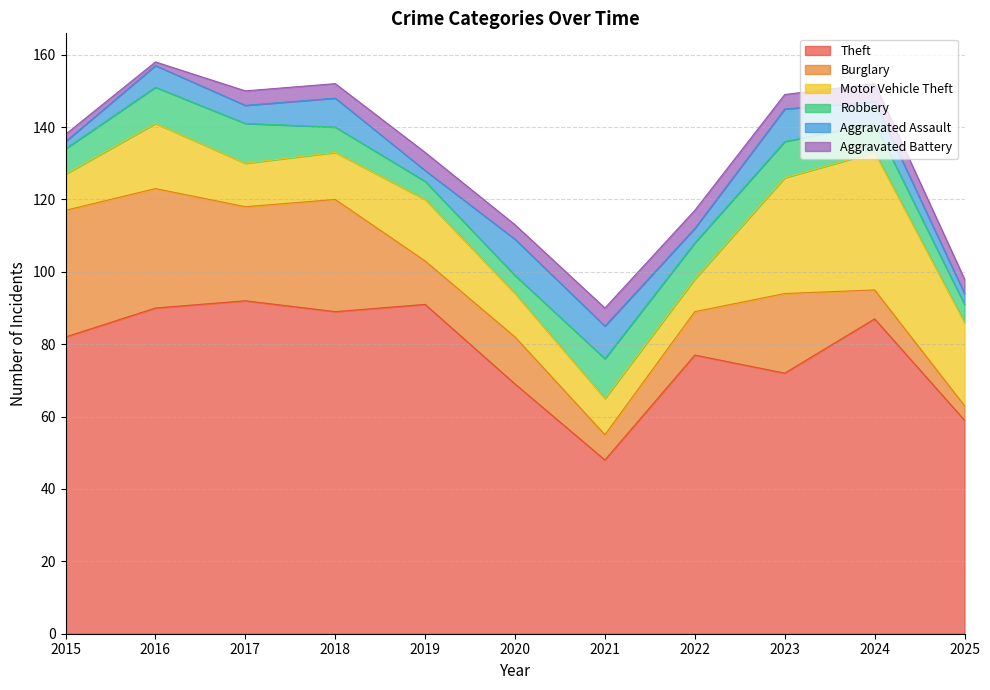

The Motor Vehicle Theft series shows 13 at 2018. True or false?

True